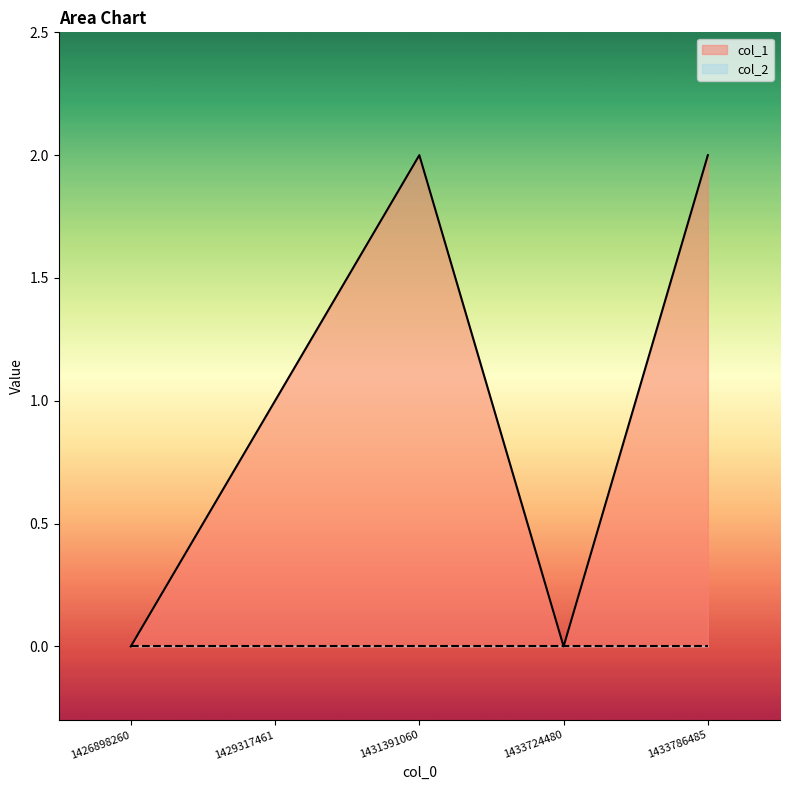

Reading left to right, what are all the values shown in this chart?

1426898260=0	1429317461=1	1431391060=2	1433724480=0	1433786485=2